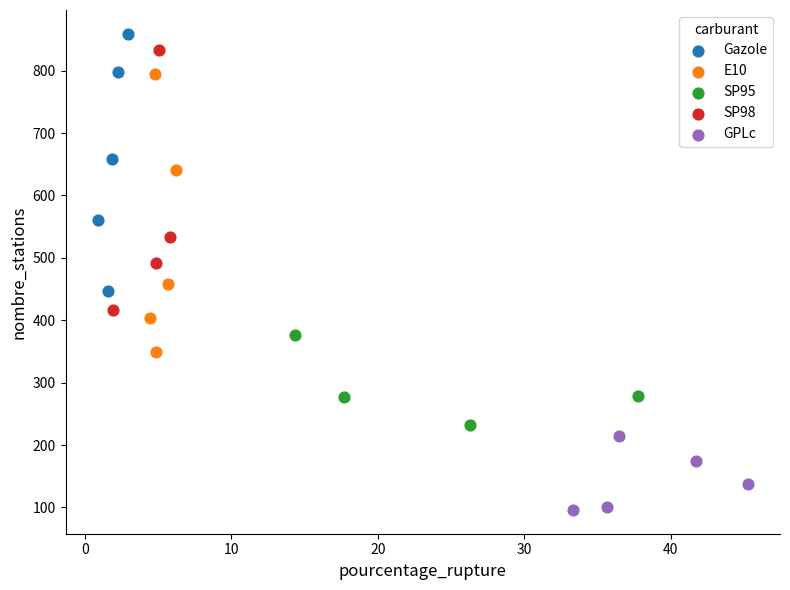

Which series has the widest spread of Y values?

E10